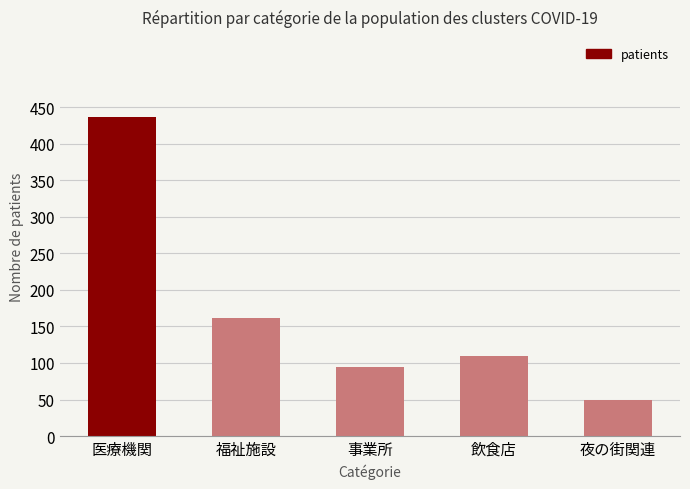

What is the greatest value displayed?

437